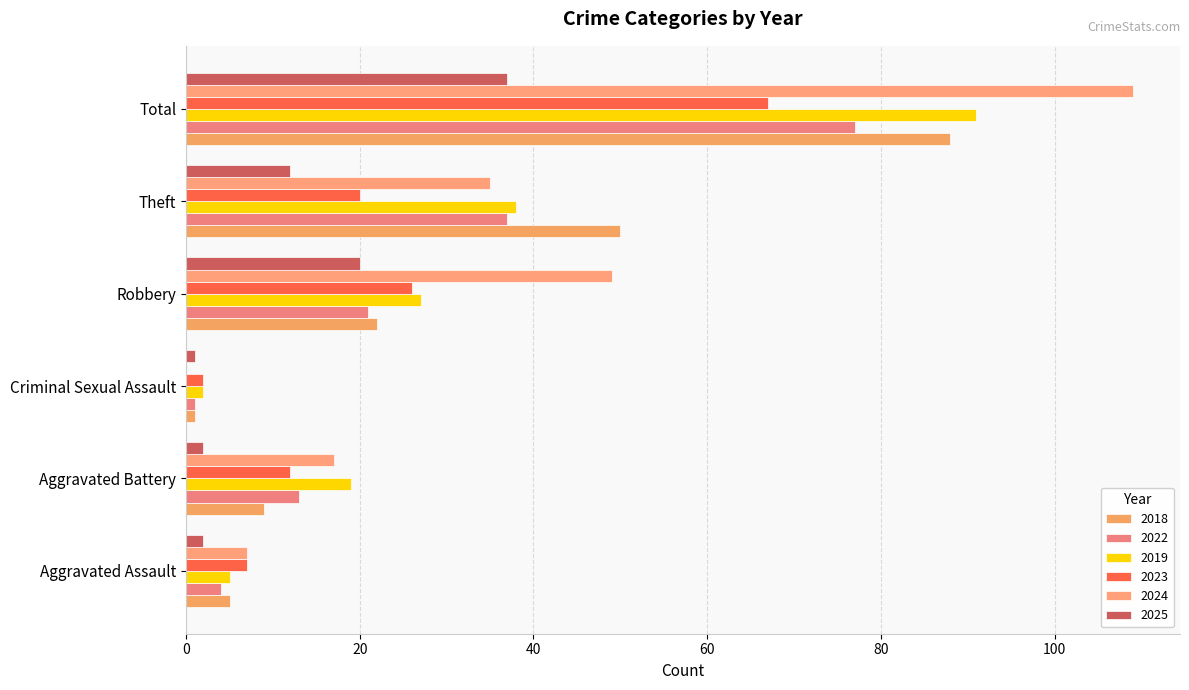

What is the value of the 2023 bar at the 2nd from the left?

12